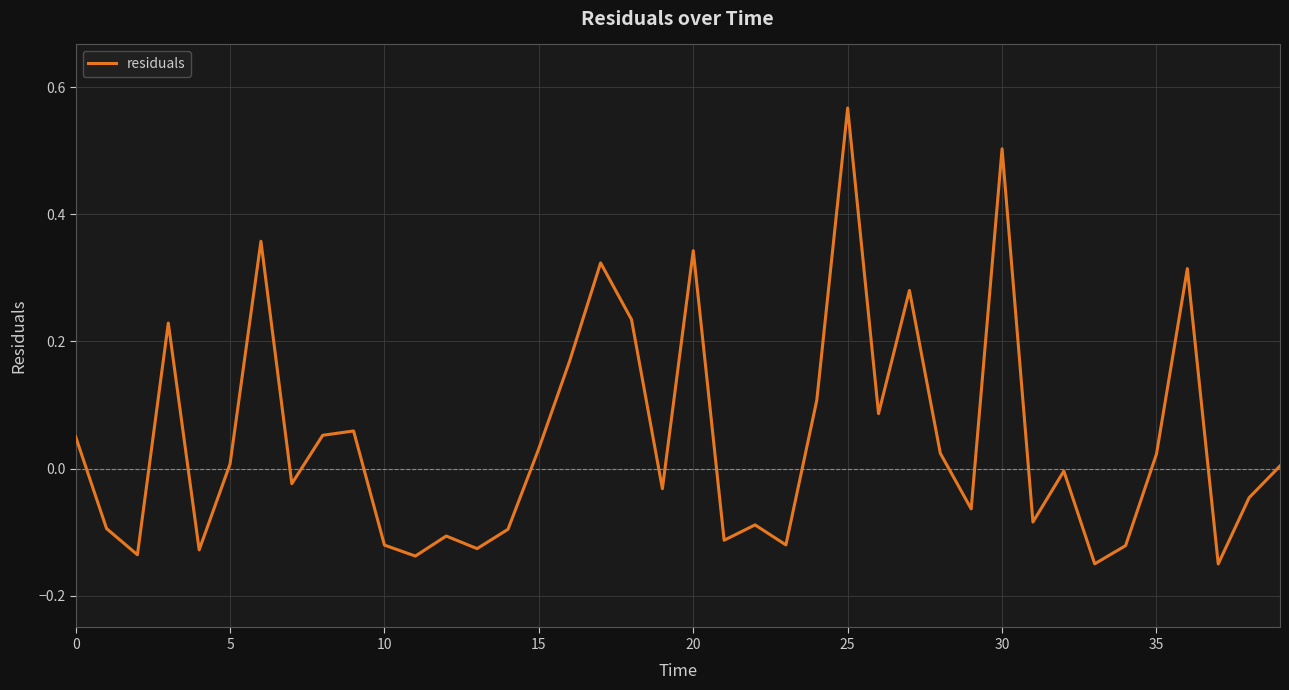

What is the difference between the maximum and minimum values?

0.7